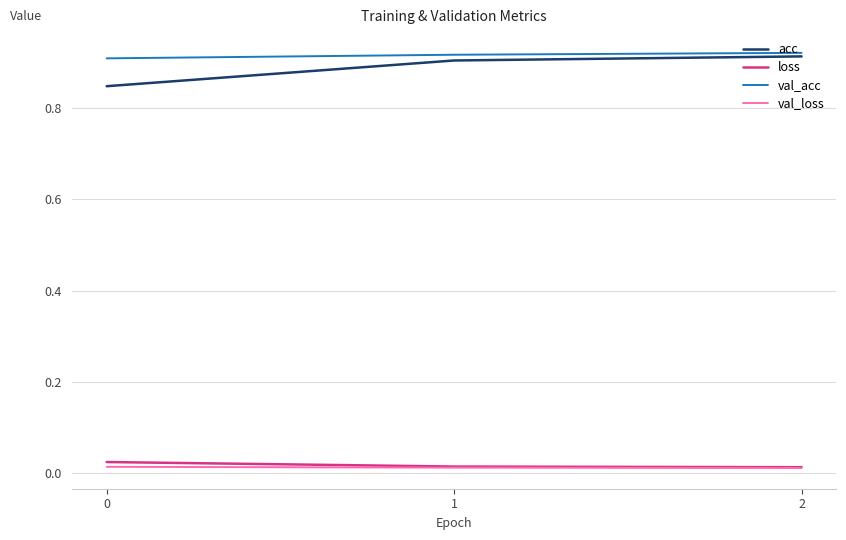

The value of acc at 1 is 0.5. True or false?

False